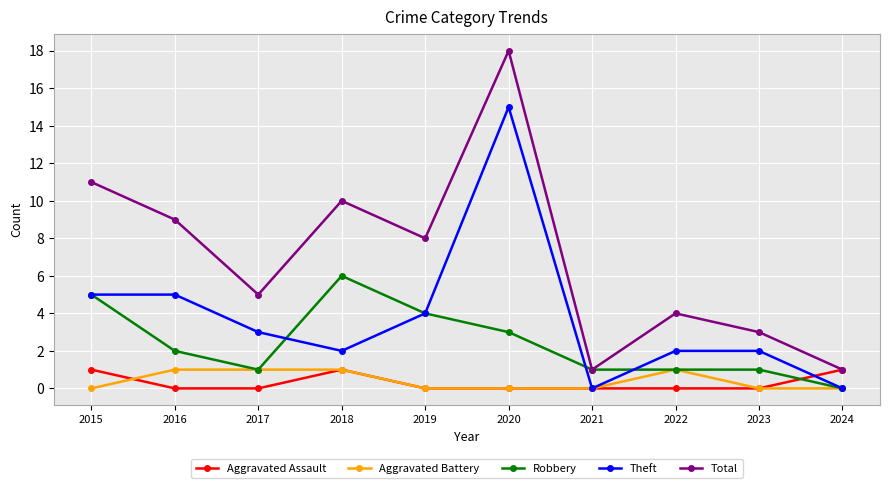

True or false: Total has a value of 4 at 2020.

False